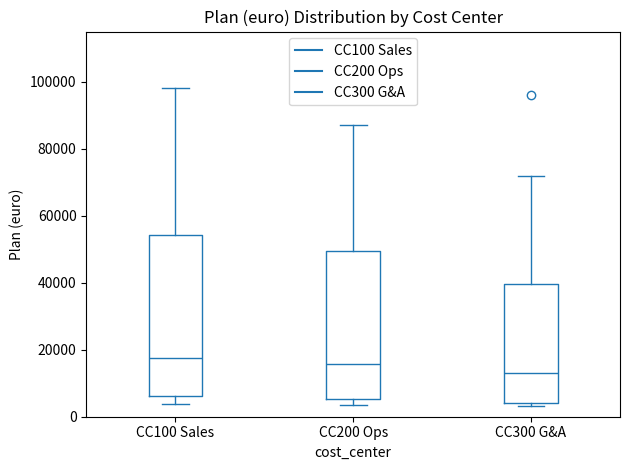

Reading left to right, read every box against the y-axis: the position of its median line, the range the box covers, and the ends of its whiskers. The values are not printed on the chart, so give them approximately, as read against the axis.

CC100 Sales: median 18000, box 6000 to 54000, whiskers 4000 to 98000
CC200 Ops: median 16000, box 6000 to 50000, whiskers 4000 to 88000
CC300 G&A: median 14000, box 4000 to 40000, whiskers 4000 (just below the box's lower edge) to 72000